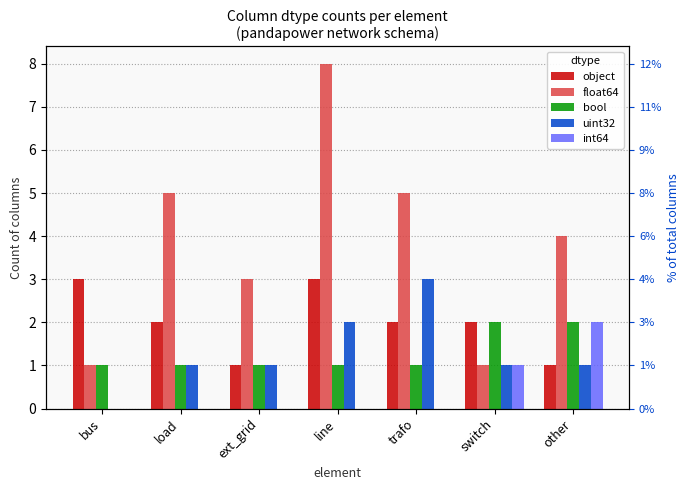

True or false: float64 has a value of 7 at trafo.

False